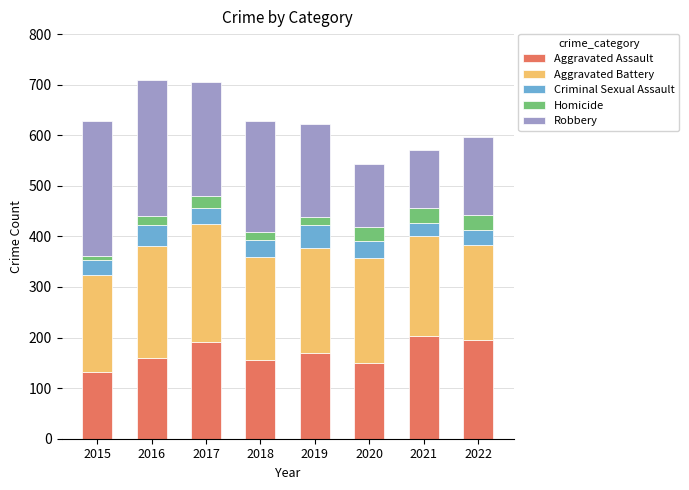

How many bars are there in total?

8